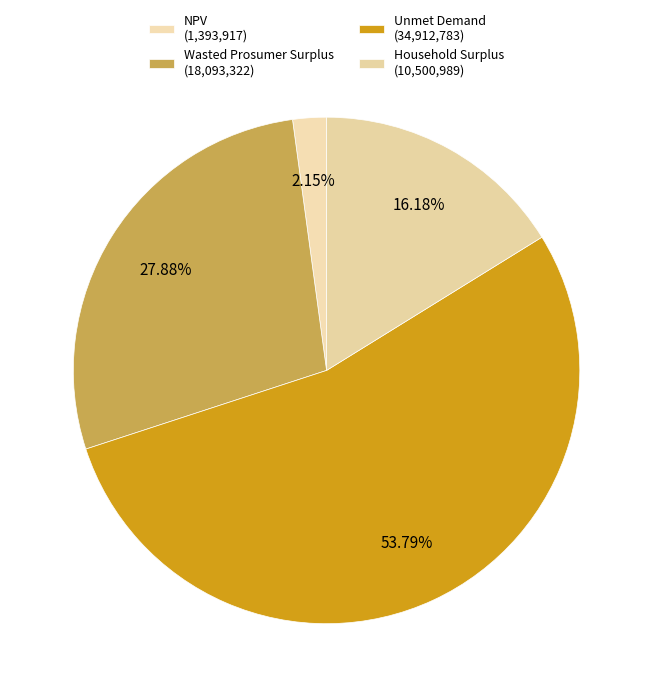

Which slice is the smallest?

NPV